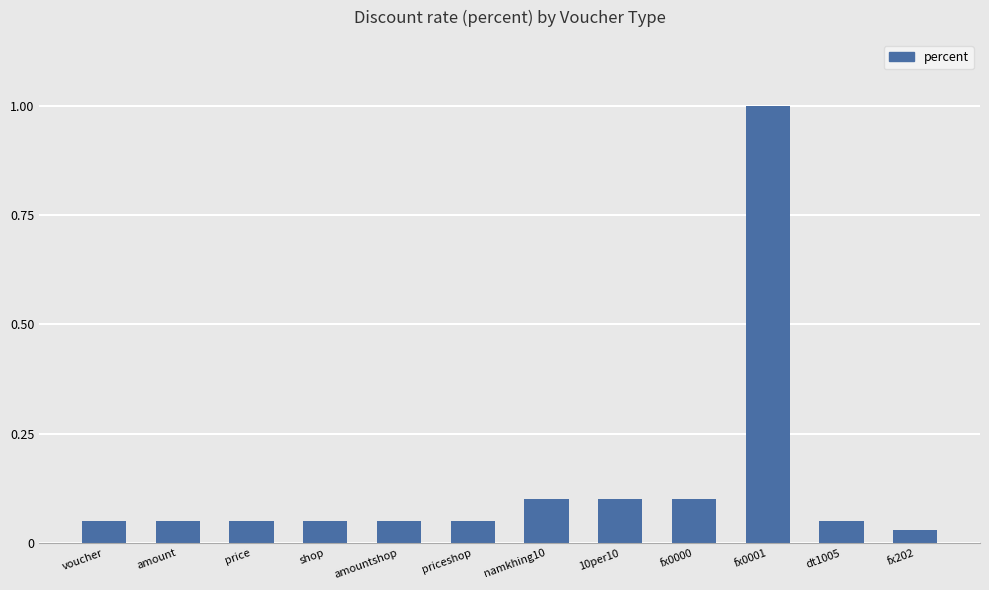

Which category has the highest value across all series?

fx0001